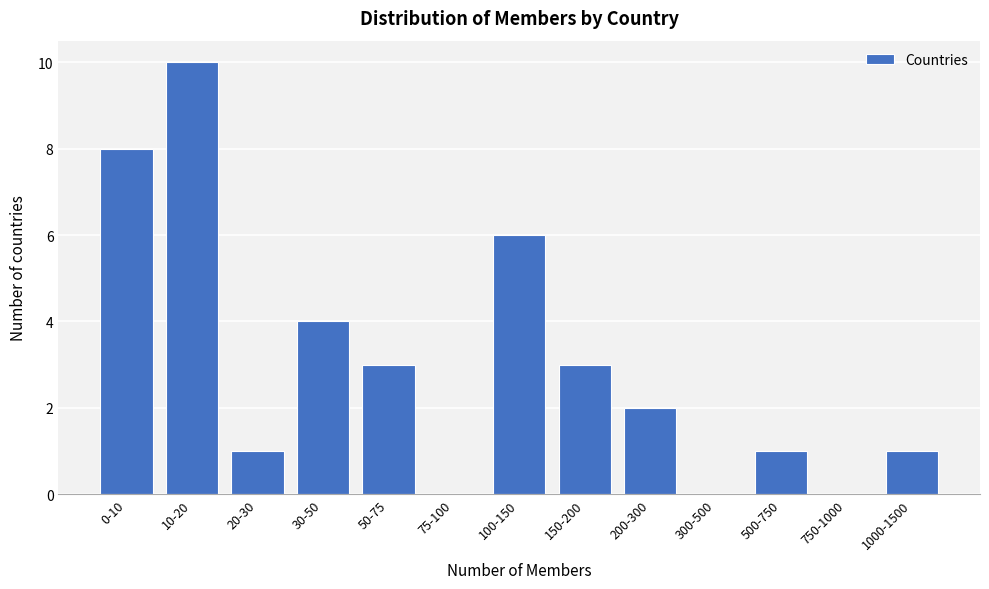

Reading left to right, what are all the values shown in this chart?

0-10=8	10-20=10	20-30=1	30-50=4	50-75=3	75-100=0	100-150=6	150-200=3	200-300=2	300-500=0	500-750=1	750-1000=0	1000-1500=1